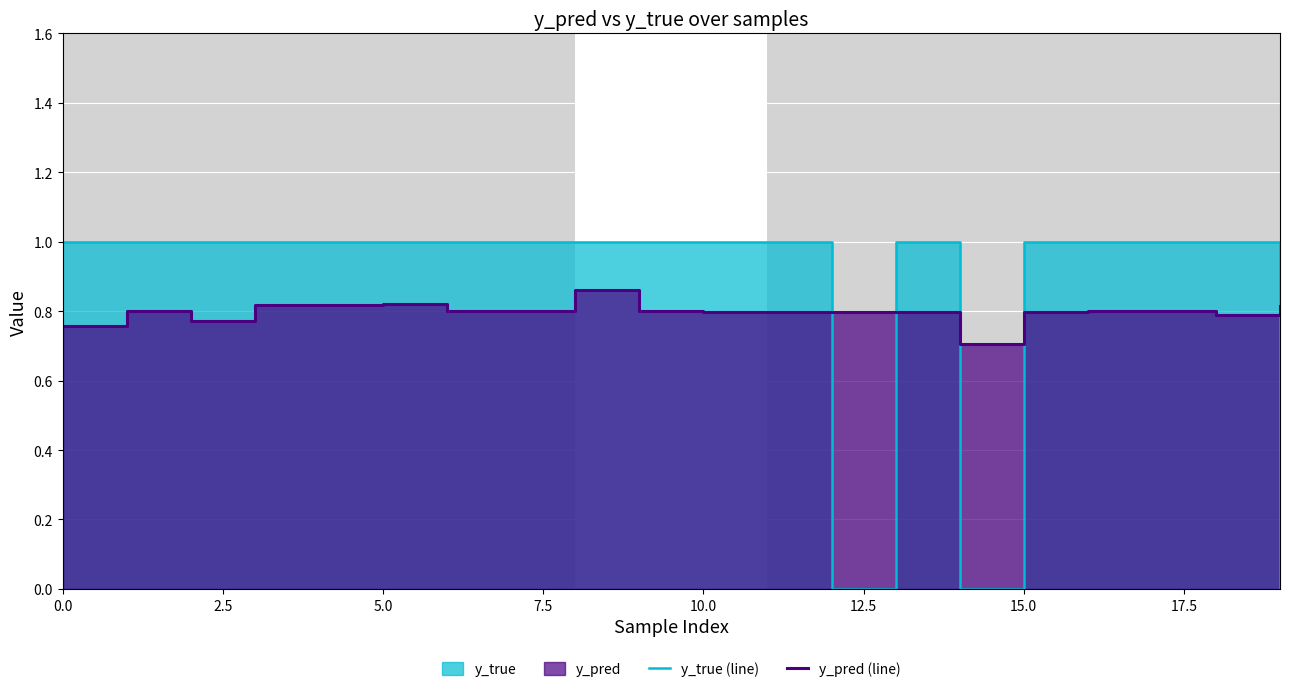

Which series has the widest spread of values?

y_true (line)